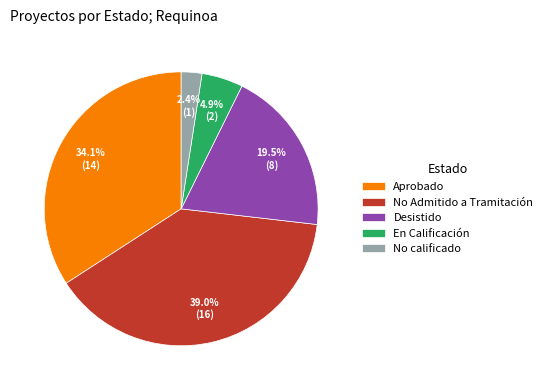

Is there a majority slice in this chart?

No